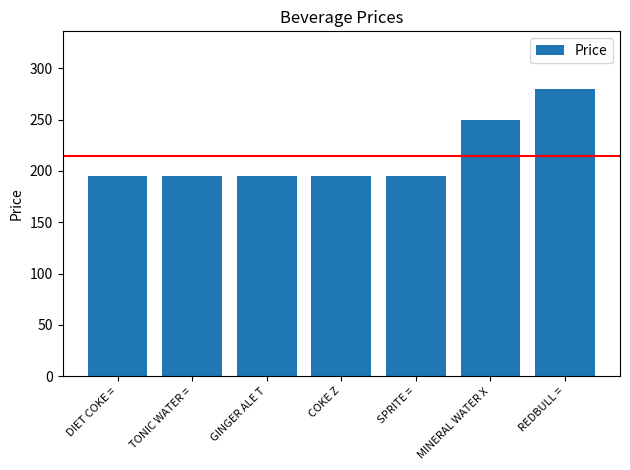

Is it true that the value at TONIC WATER = is 330?

False